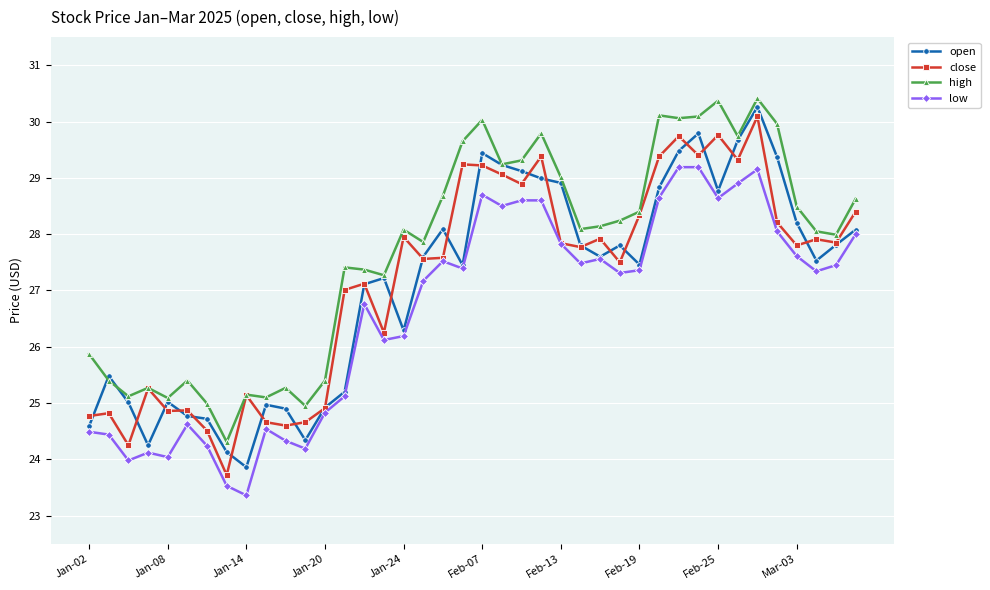

Which series has the largest total across all categories?

high